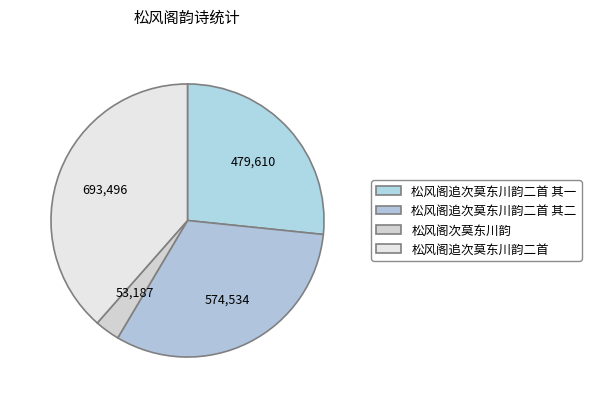

What is the change in value from 松风阁追次莫东川韵二首 其一 to 松风阁追次莫东川韵二首?

+213886